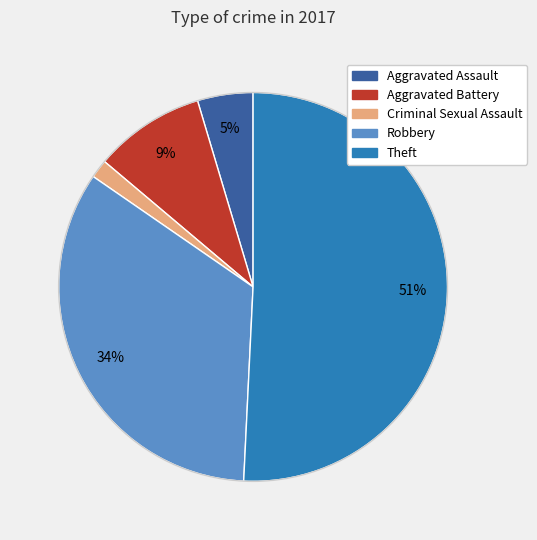

Combined, do Aggravated Battery and Theft account for over 50%?

Yes